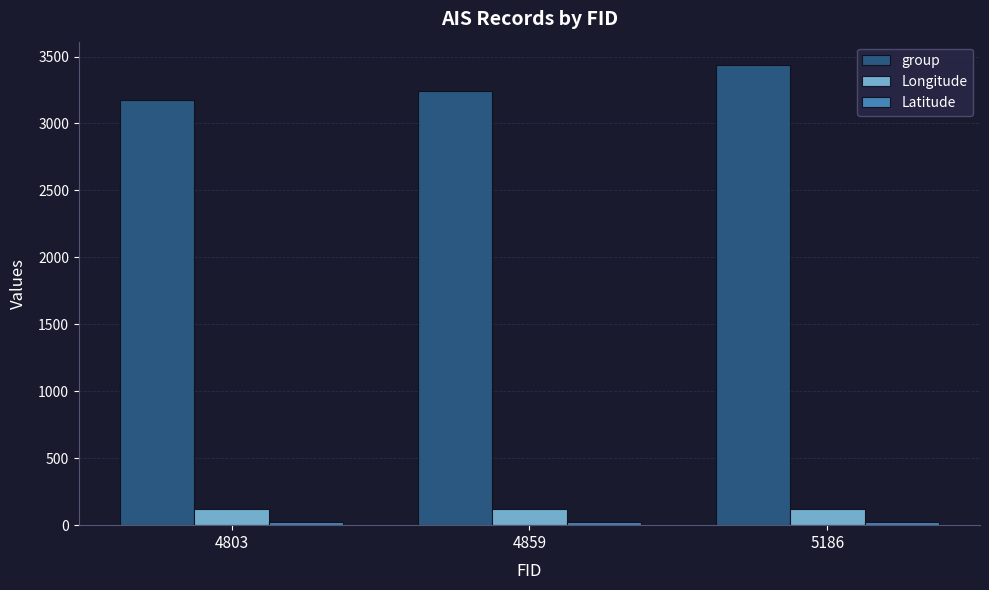

How many groups of bars are there?

3